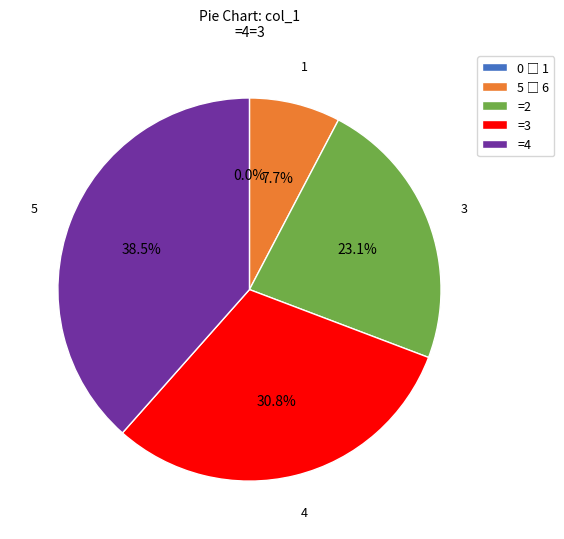

To the nearest percent, what is the combined percentage of 0 and 4?

31%